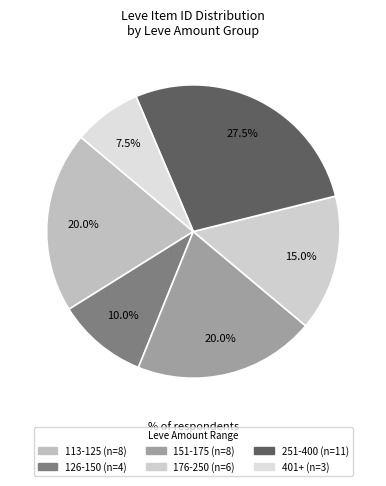

To the nearest percent, what is the difference between the largest and smallest slice percentages?

20%